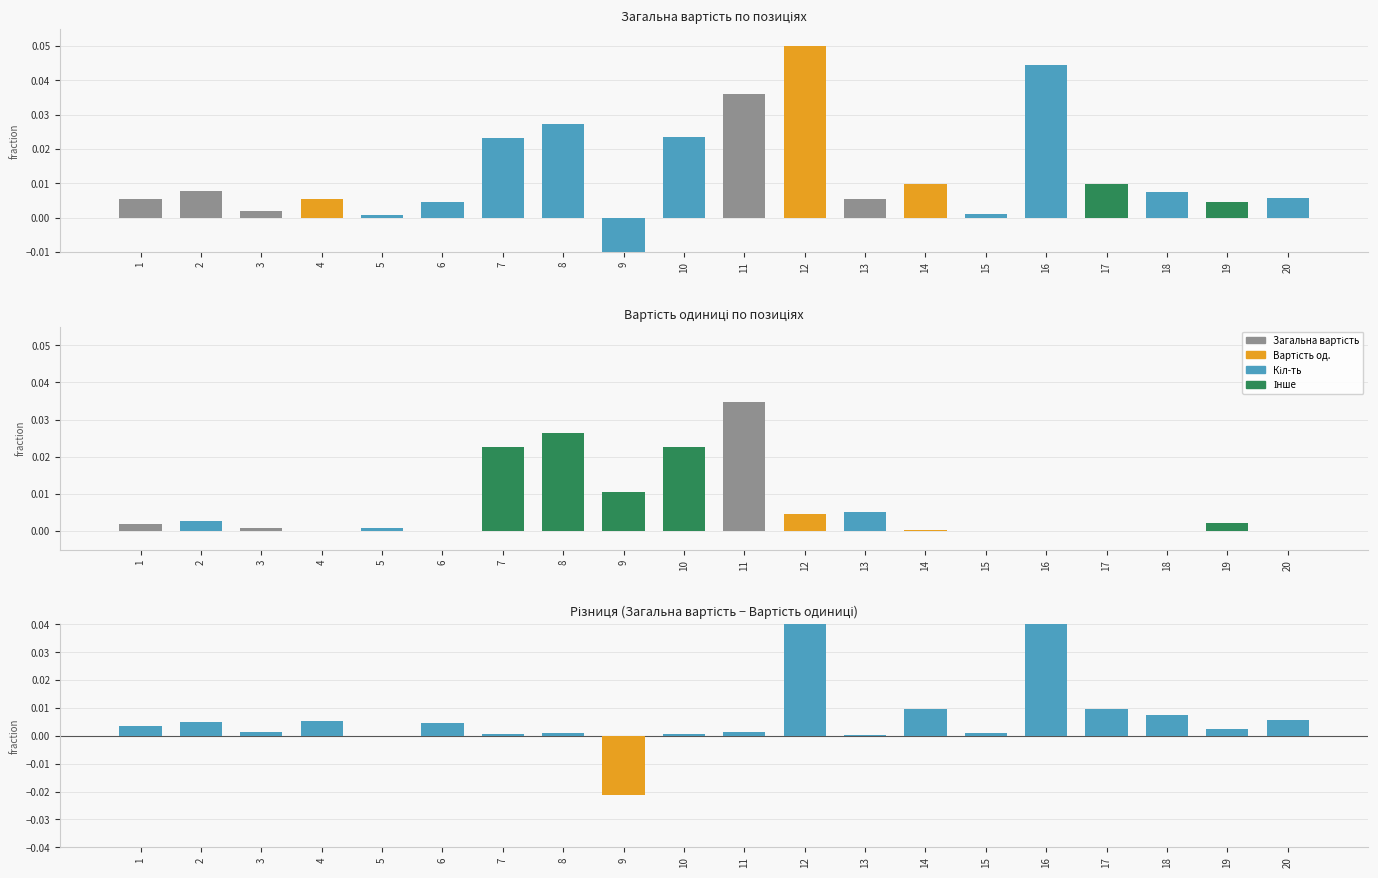

The Різниця series shows 0.0 at 20. True or false?

False